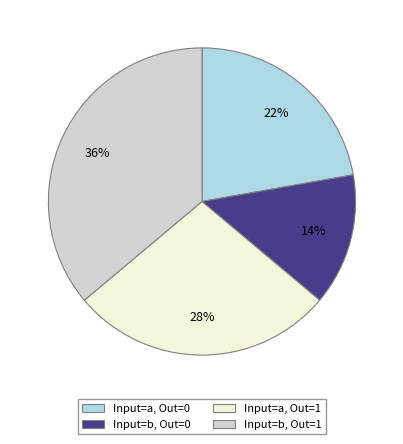

To the nearest percent, what is the average slice percentage?

25%